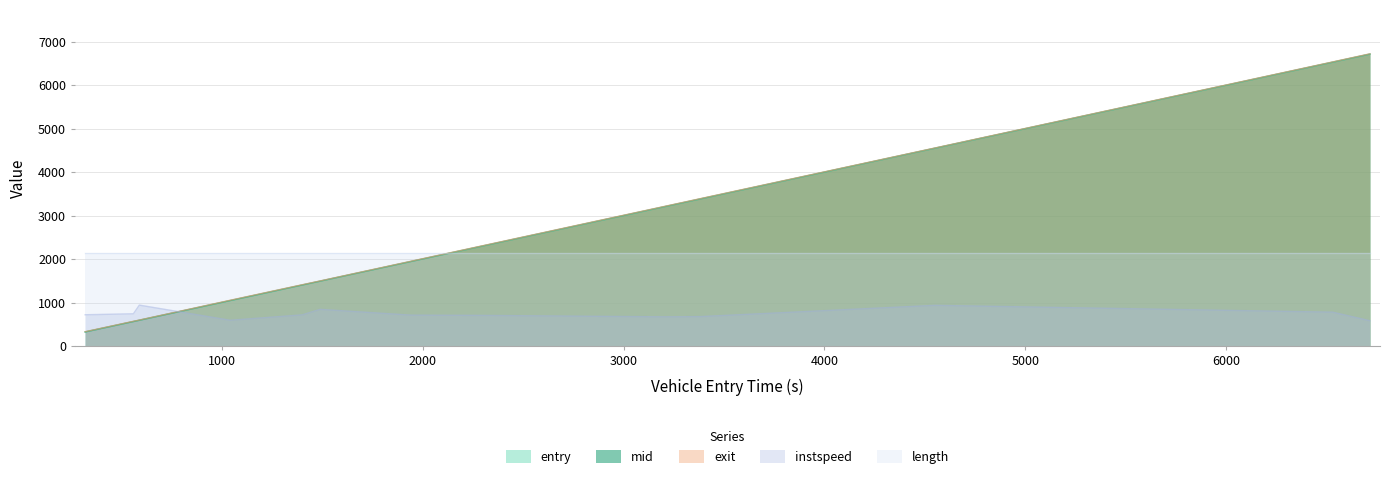

True or false: instspeed and exit cross at least once.

True